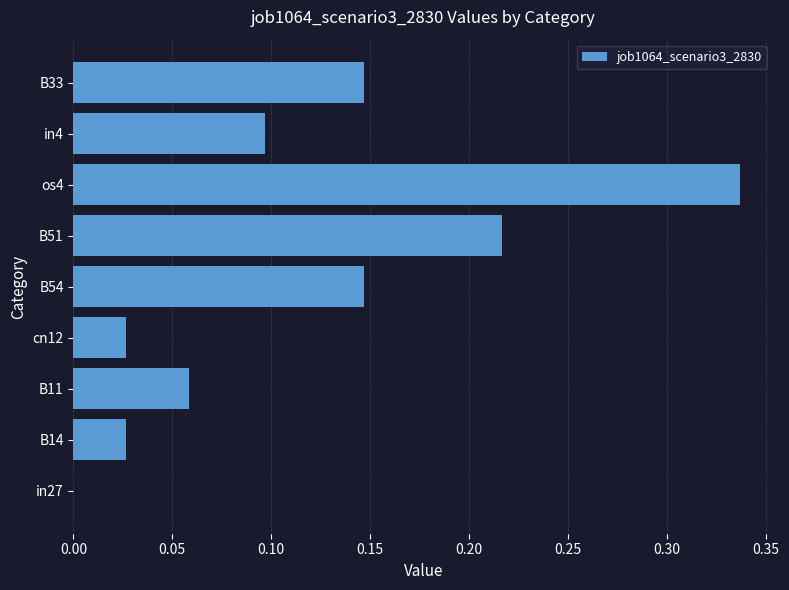

The chart shows a value of 0.0 at in4. True or false?

False